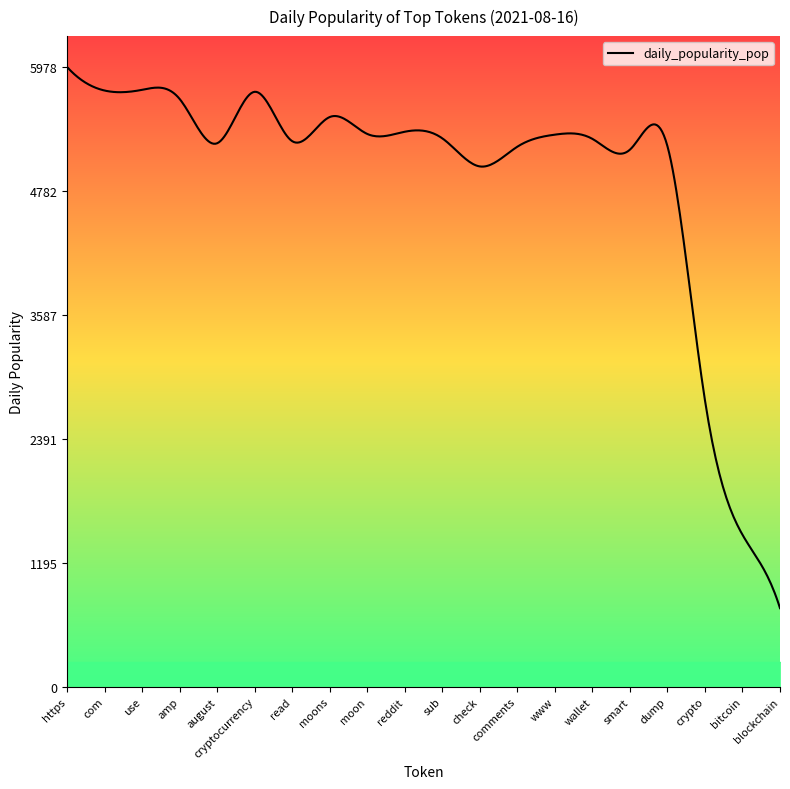

What is the greatest value displayed?

5978.4